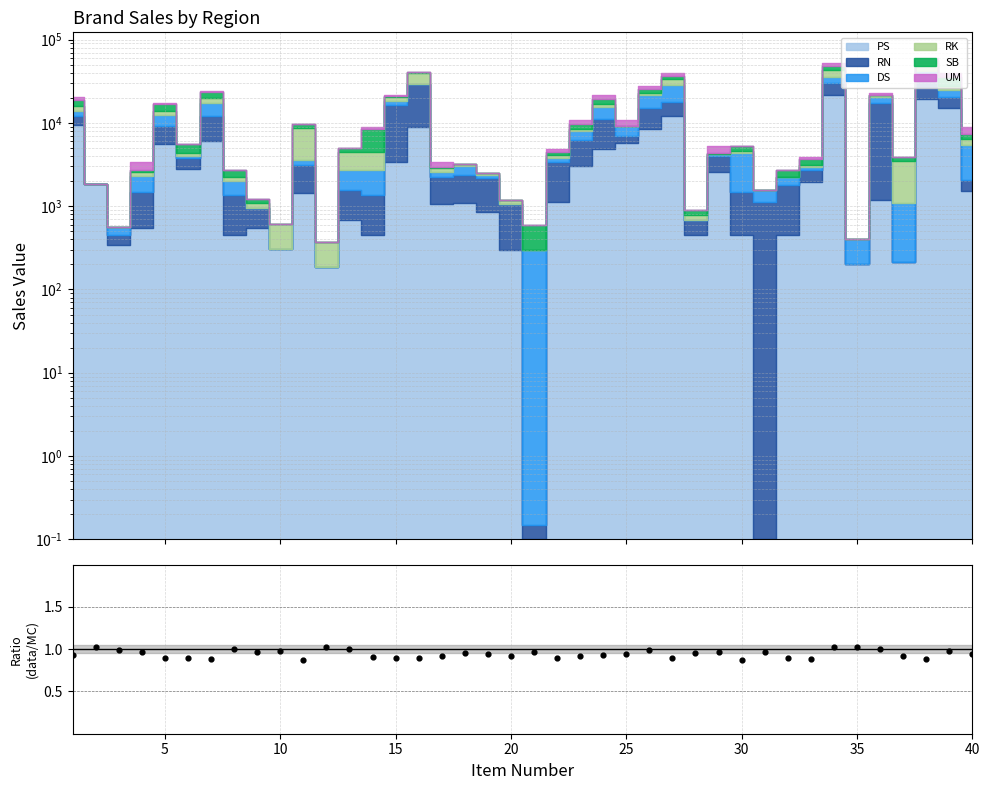

Between 39 and 5, which is larger?

5